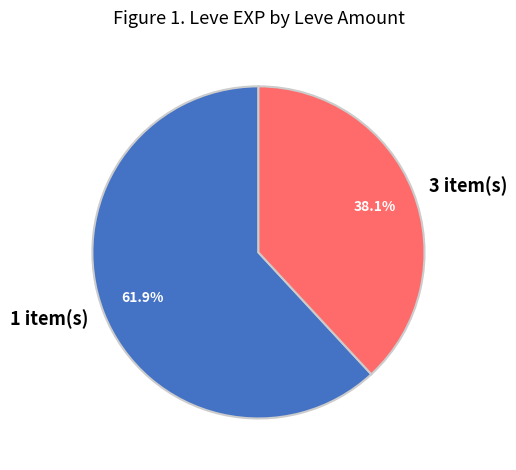

How much of the chart is everything except 3 item(s)?

61.9%